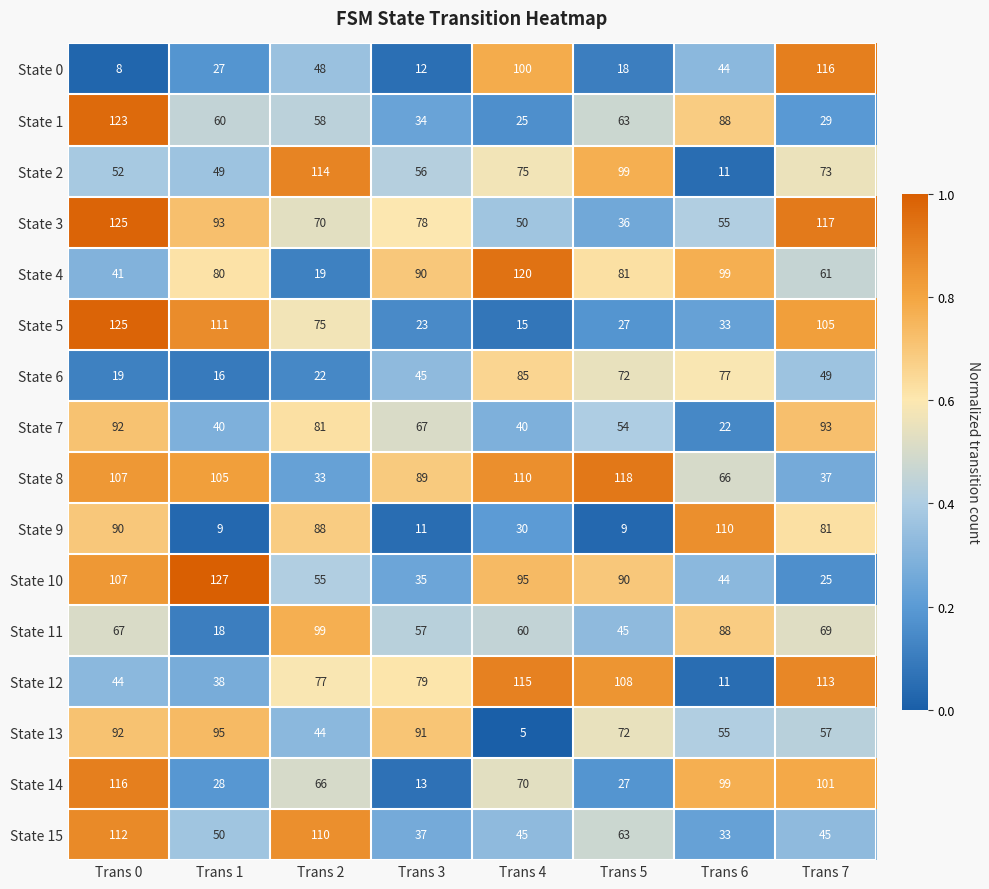

At which label does State 4 first exceed 81?

Trans 3